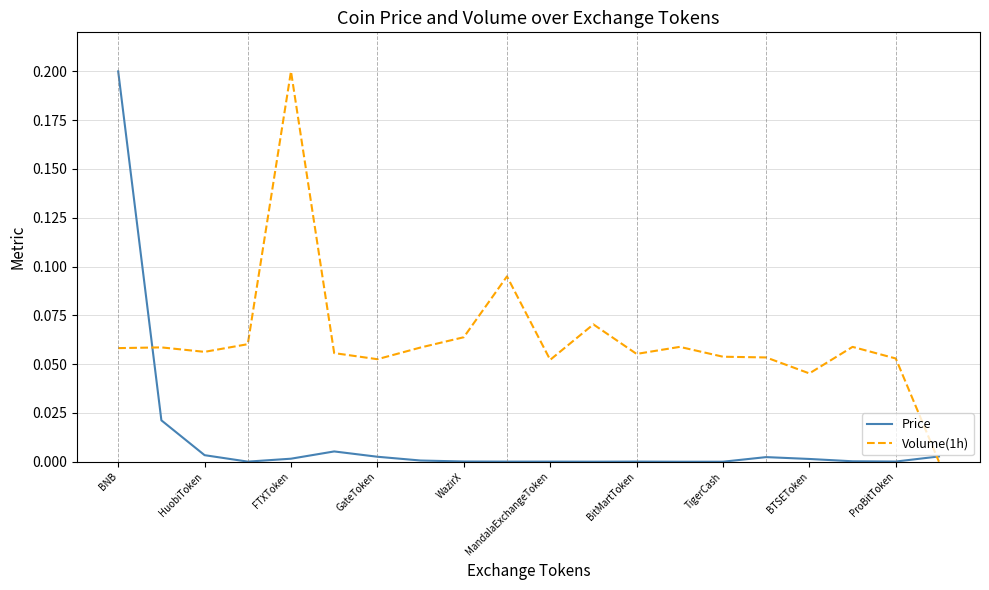

How many Volume(1h) values are between 0 and 1?

20